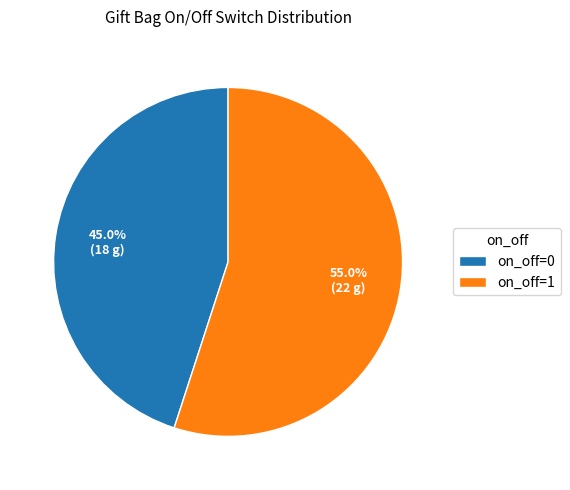

Which slice represents more than half of the pie?

on_off=1